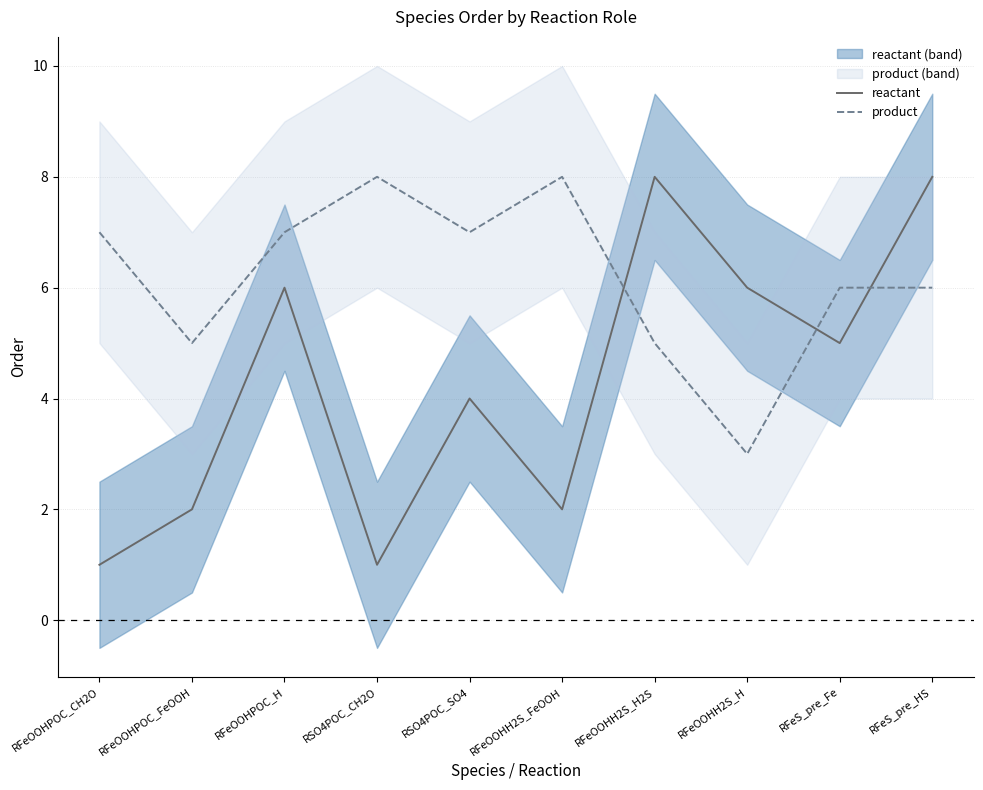

List the series in order of their peak value, lowest first.

reactant, product